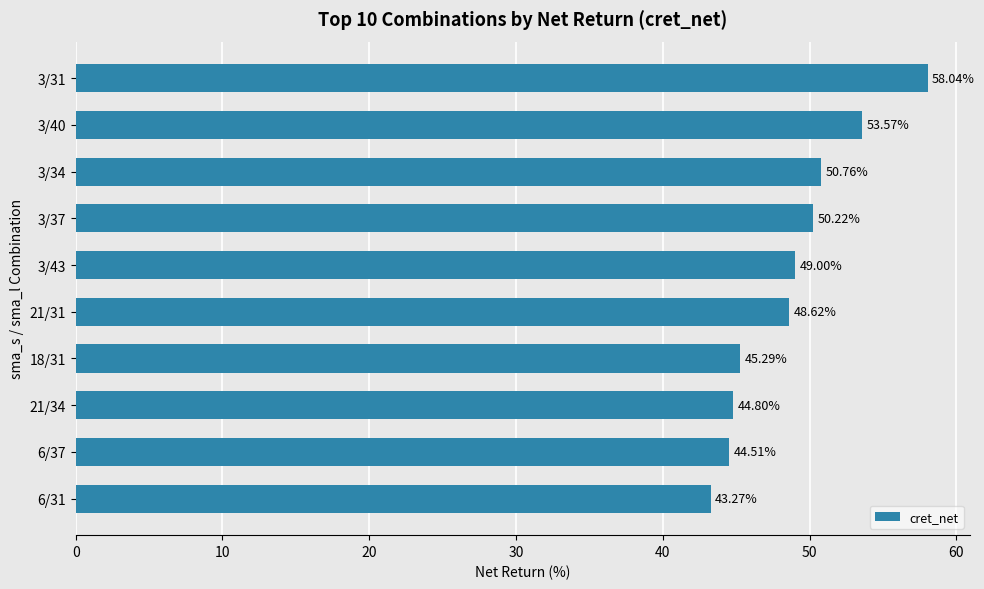

What is the average value?

48.8